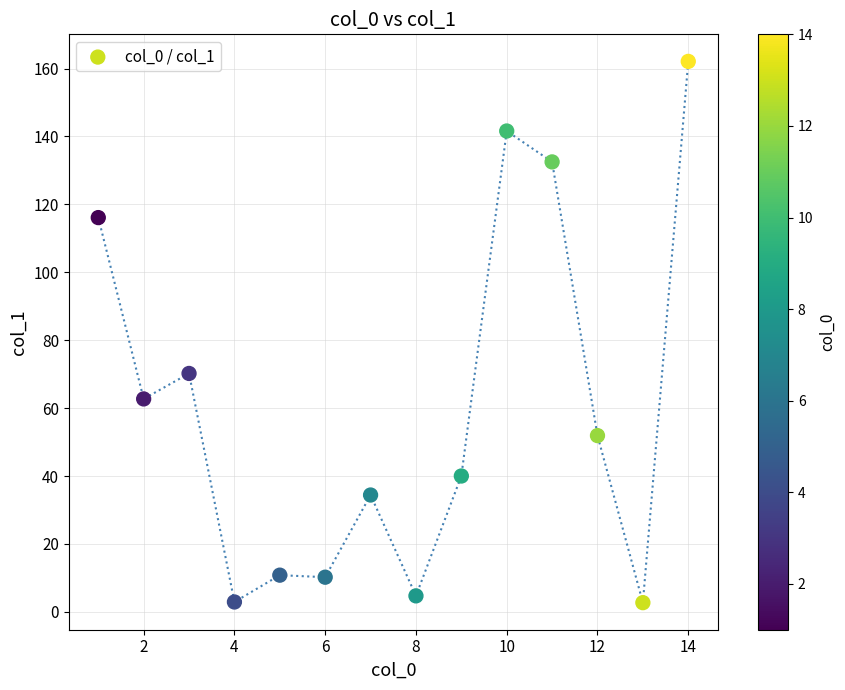

What Y value in the scatter plot is closest to 82?

70.2